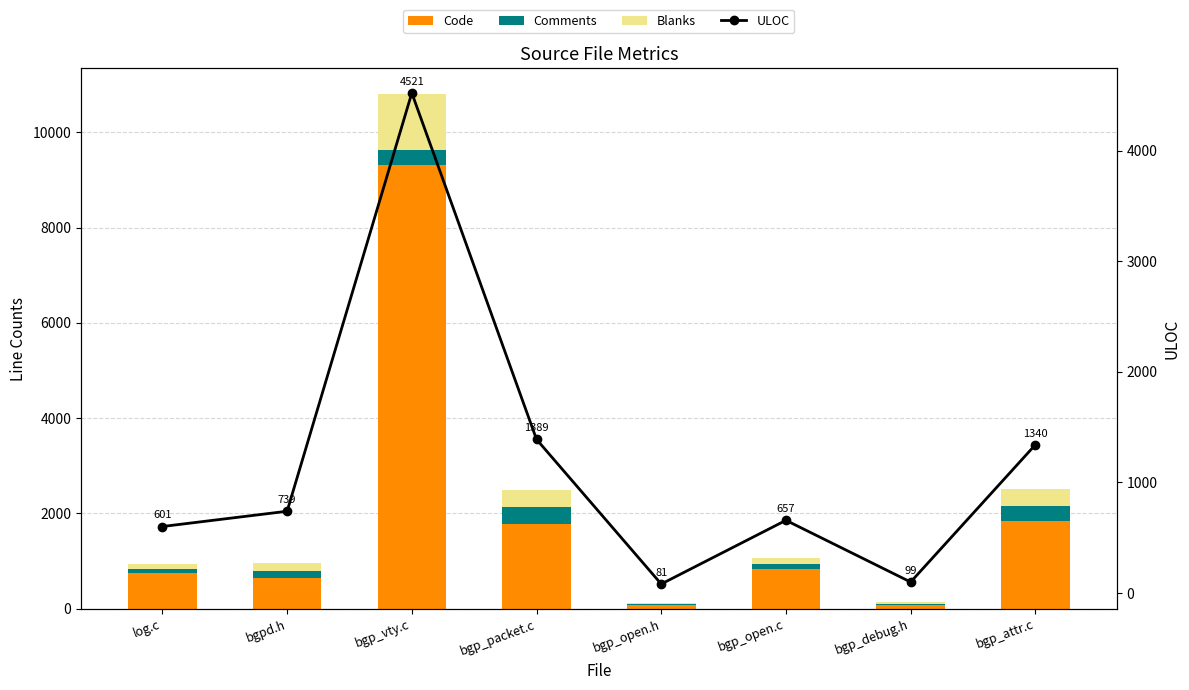

Between bgp_vty.c and bgp_packet.c, which series saw the biggest shift?

Code